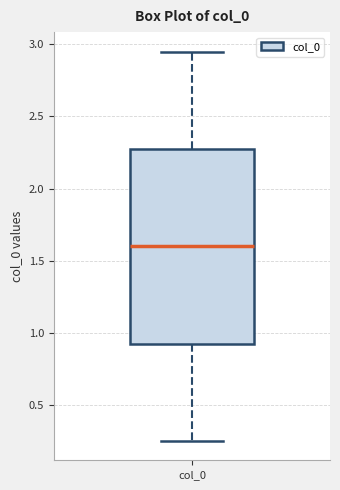

Read this box plot against the y-axis: the position of the median line, the range covered by the box, and the ends of both whiskers. The values are not printed on the chart, so give them approximately, as read against the axis.

median 1.60, box 0.95 to 2.30, whiskers 0.25 to 2.95